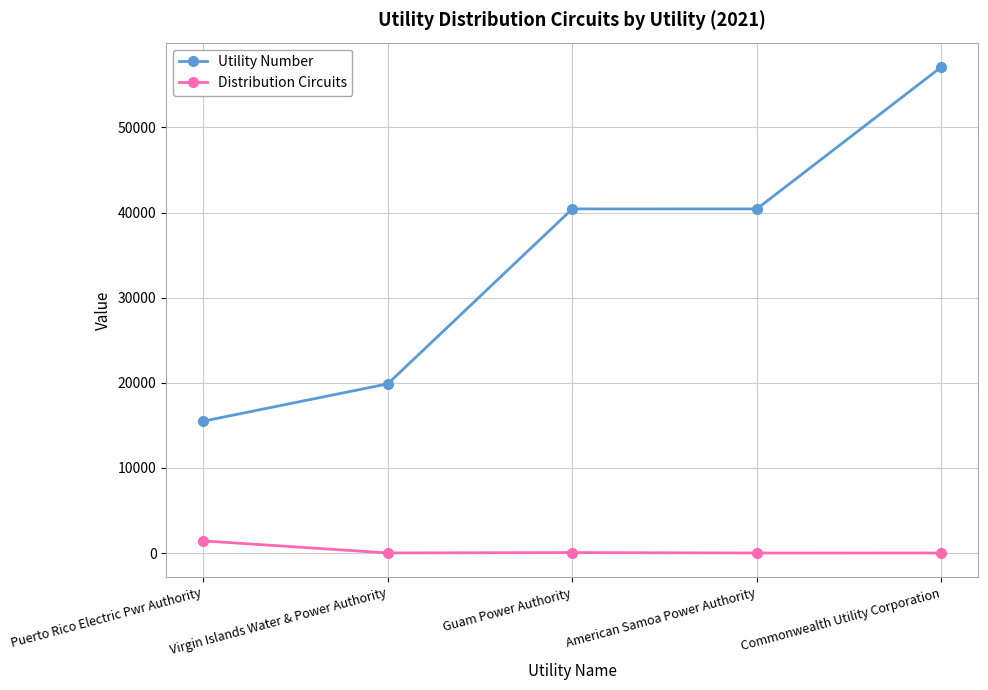

Does the chart display data point markers on the line(s)?

Yes